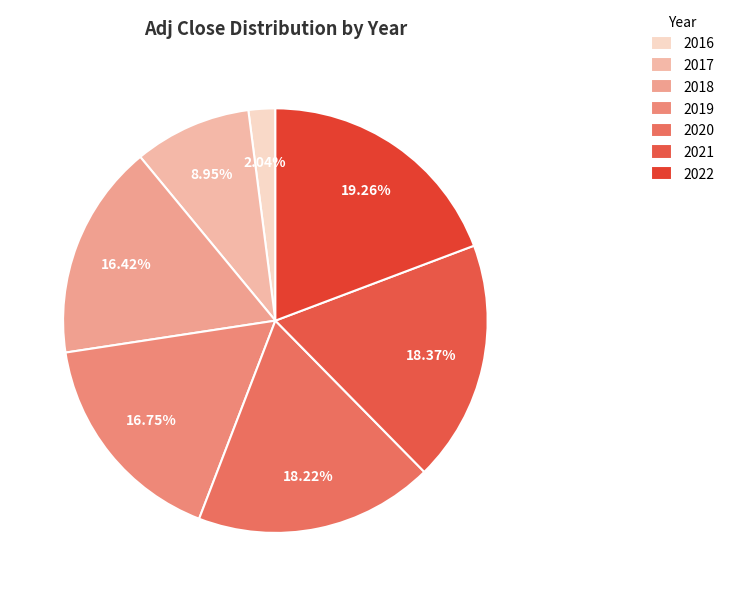

Which slice is the smallest?

2016